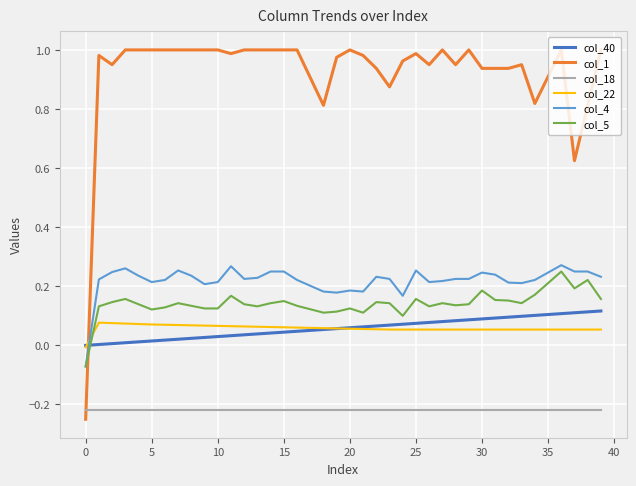

Does the chart have visible grid lines?

Yes